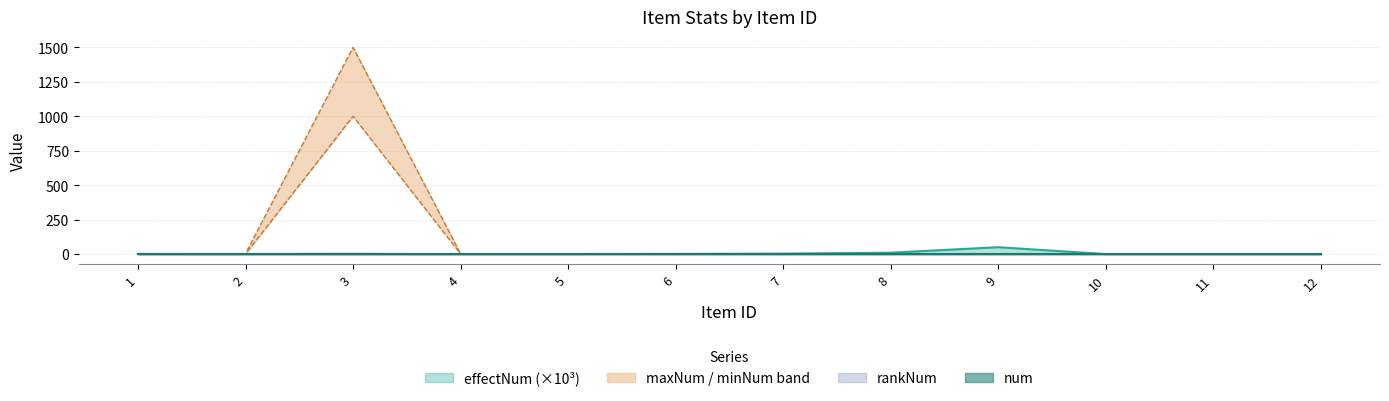

What is the total value across all series at 1?

4.5